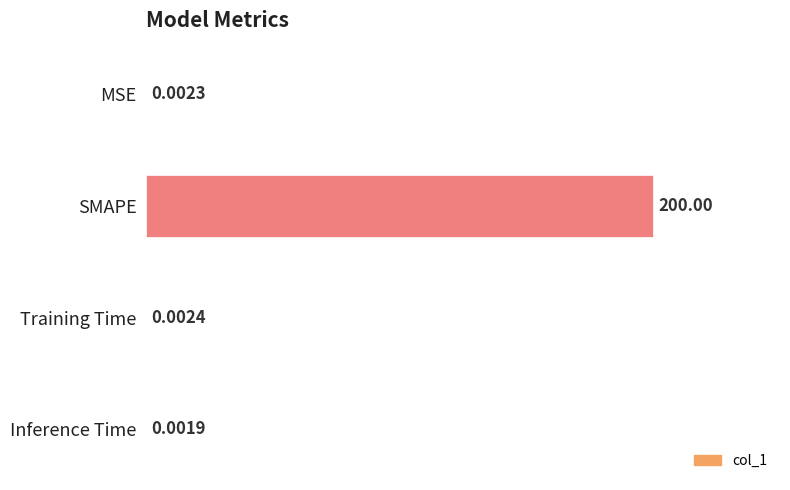

At which label is the value closest to 100?

Training Time